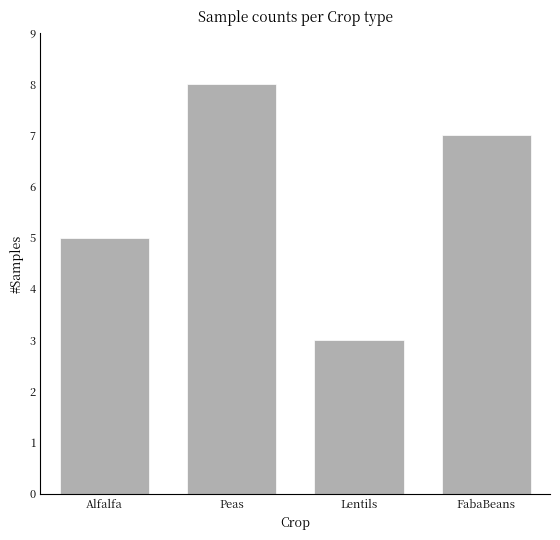

What is the label of the 2nd bar from the left?

Peas